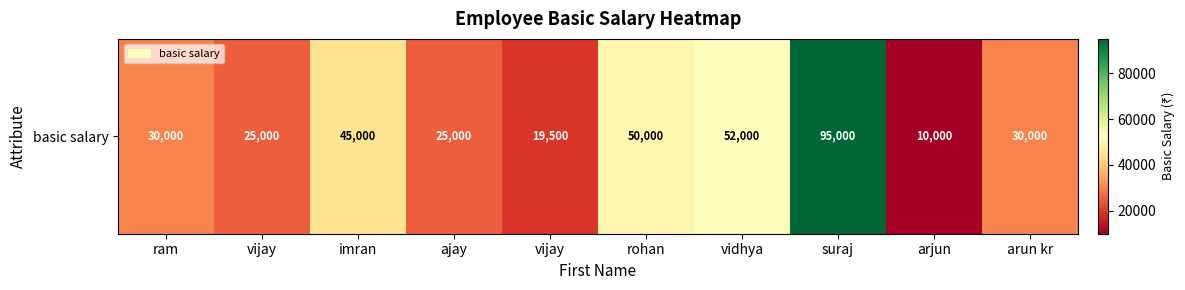

What is the average value?

38150